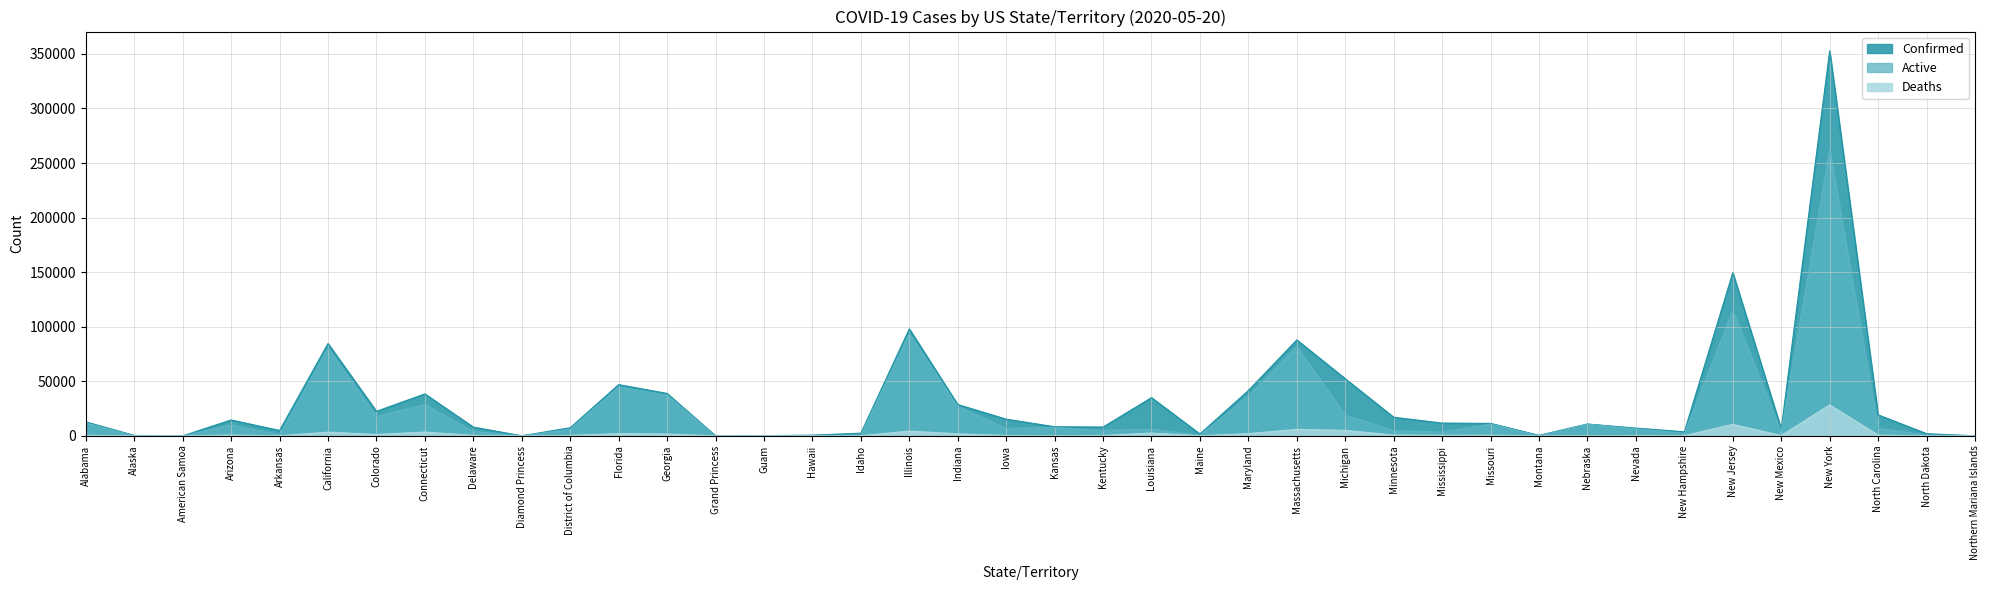

What is the difference between the second highest and second lowest values in the Active series?

115106